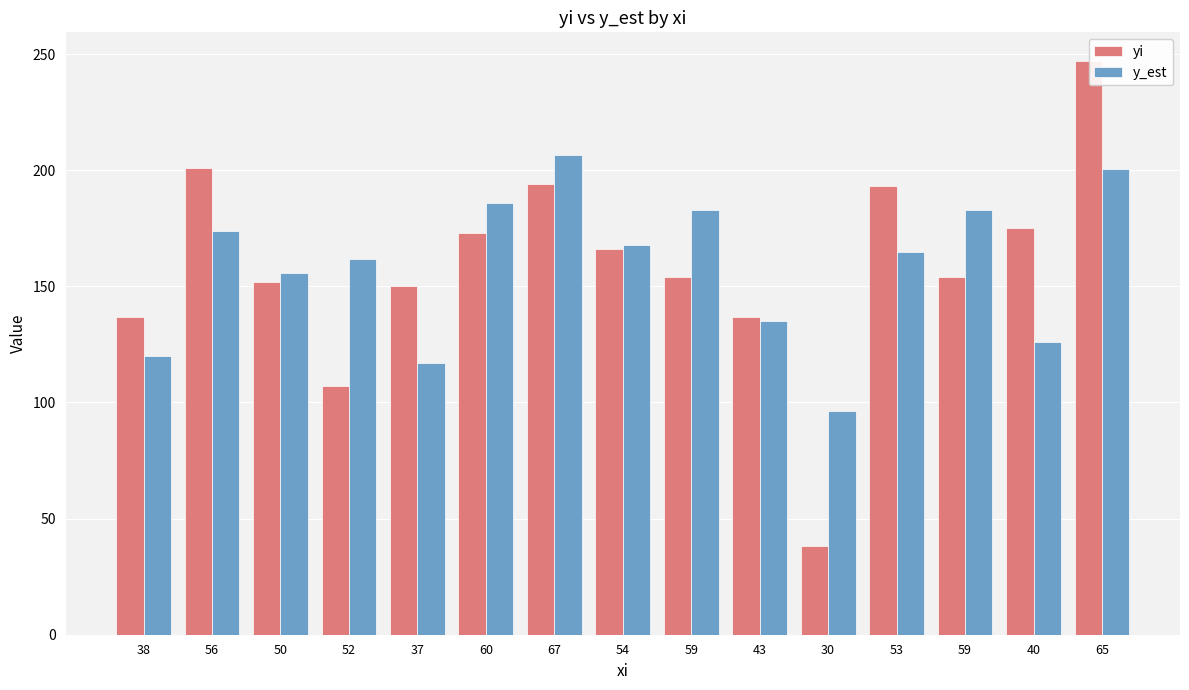

Count the number of categories in the chart.

15